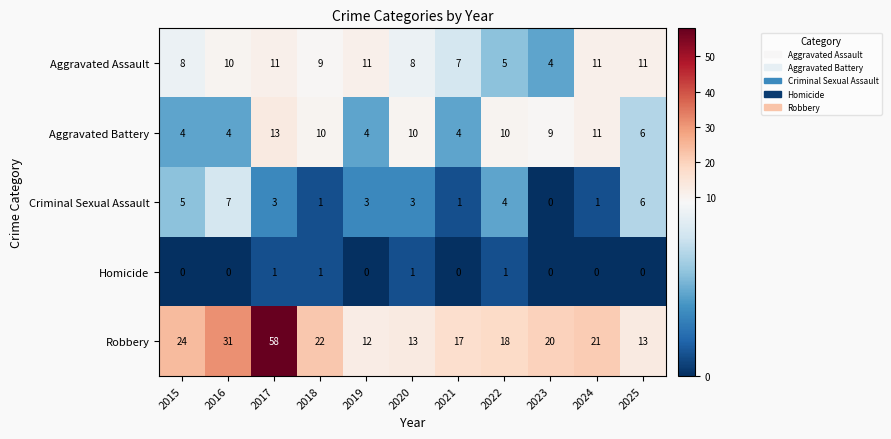

How many distinct data groups are displayed?

5